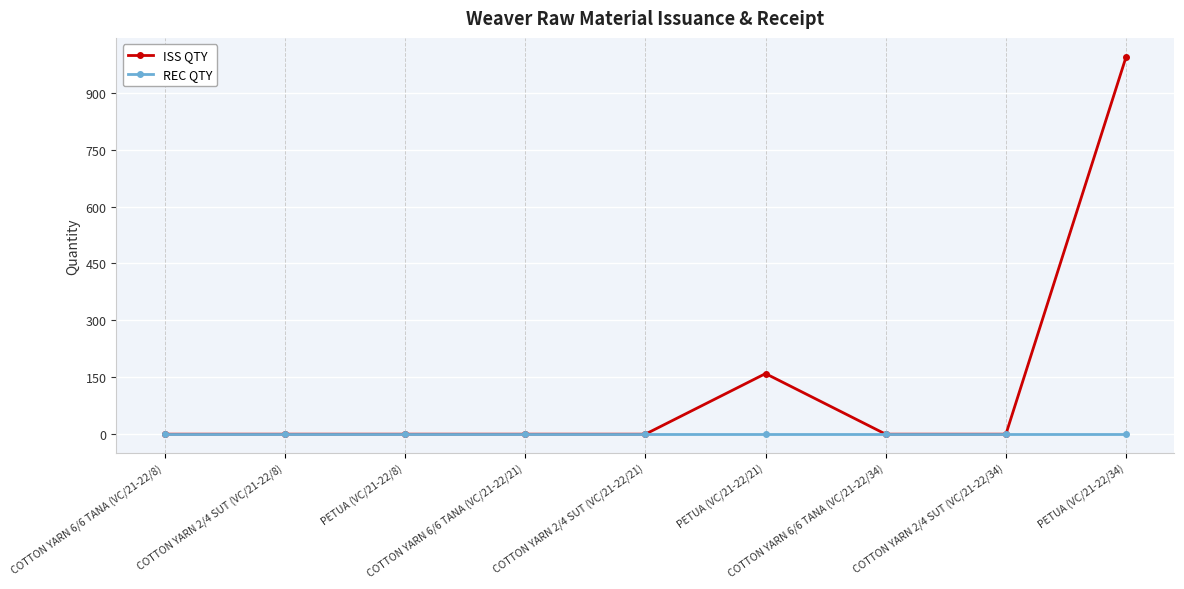

The ISS QTY series shows 0.0 at COTTON YARN 2/4 SUT (VC/21-22/34). True or false?

True